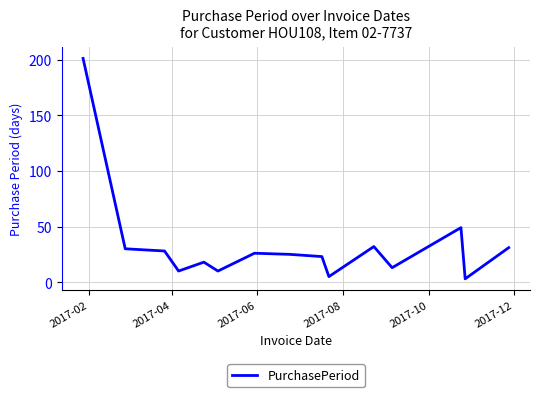

What is the difference between the maximum and minimum values?

198